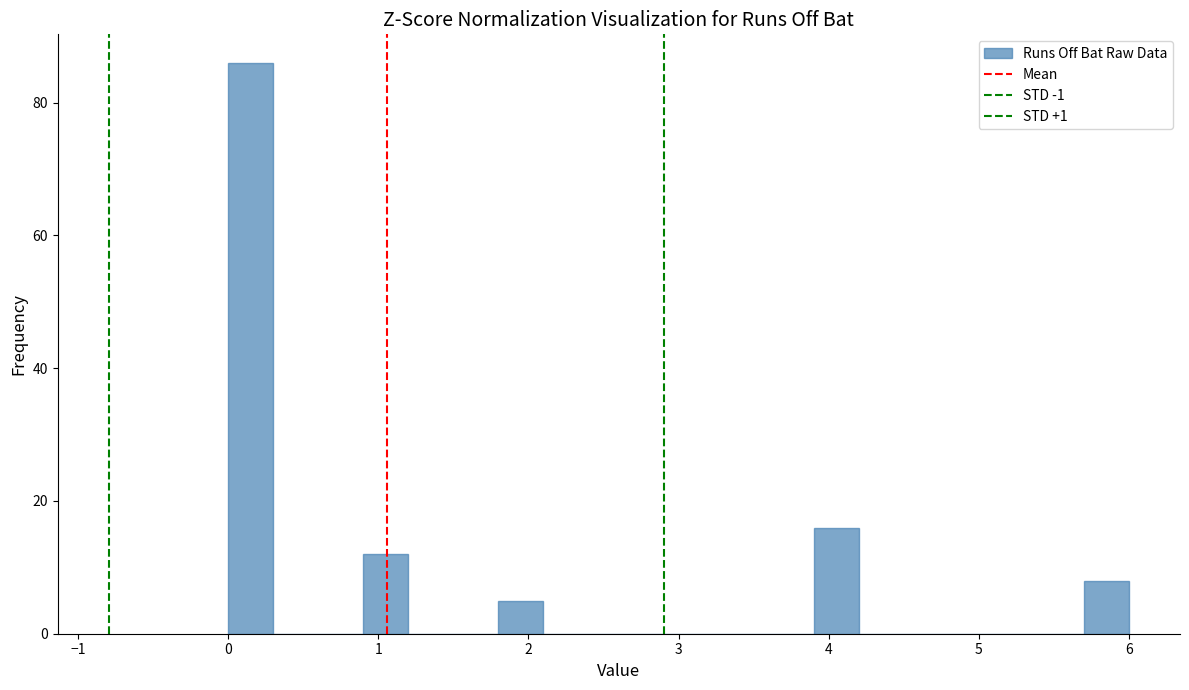

Around what value on the x-axis is the tallest bar? Give the approximate position of its centre, as read against the axis.

0.2